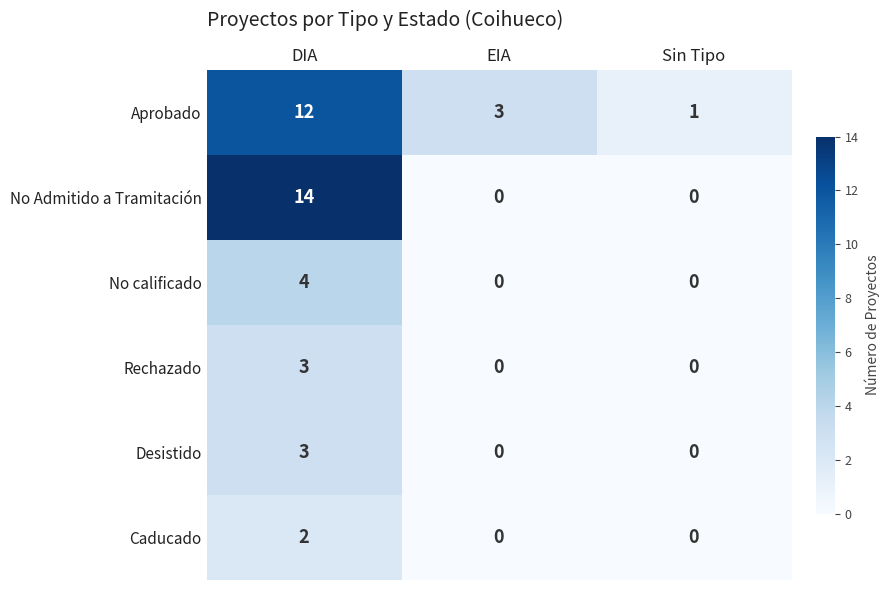

What is the sum of the Rechazado values at Sin Tipo and DIA?

3